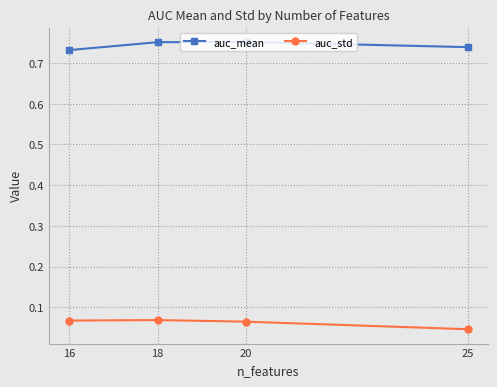

Which has a higher value, 20 or 25?

20